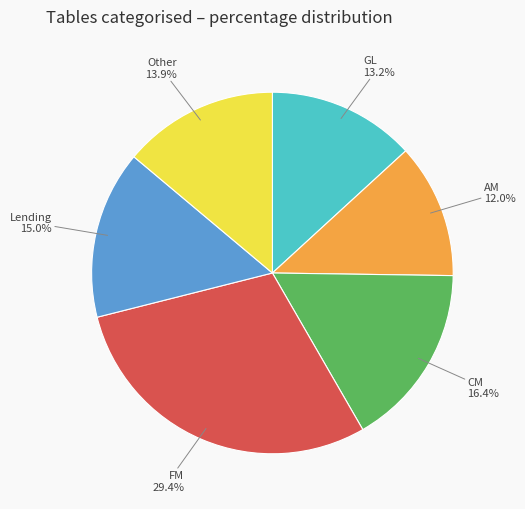

To the nearest percent, what percentage of the pie is Lending?

15%